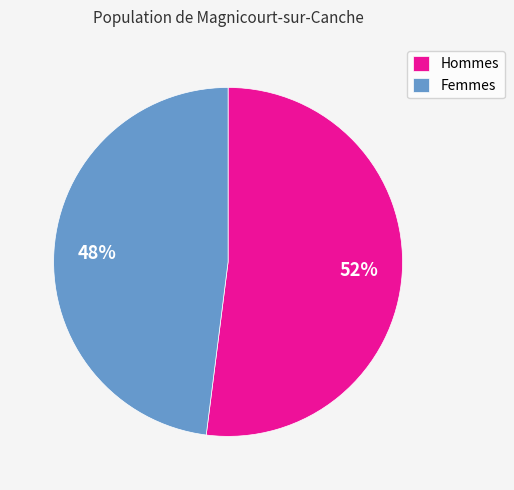

To the nearest percent, what is the difference between the largest and smallest slice percentages?

4%